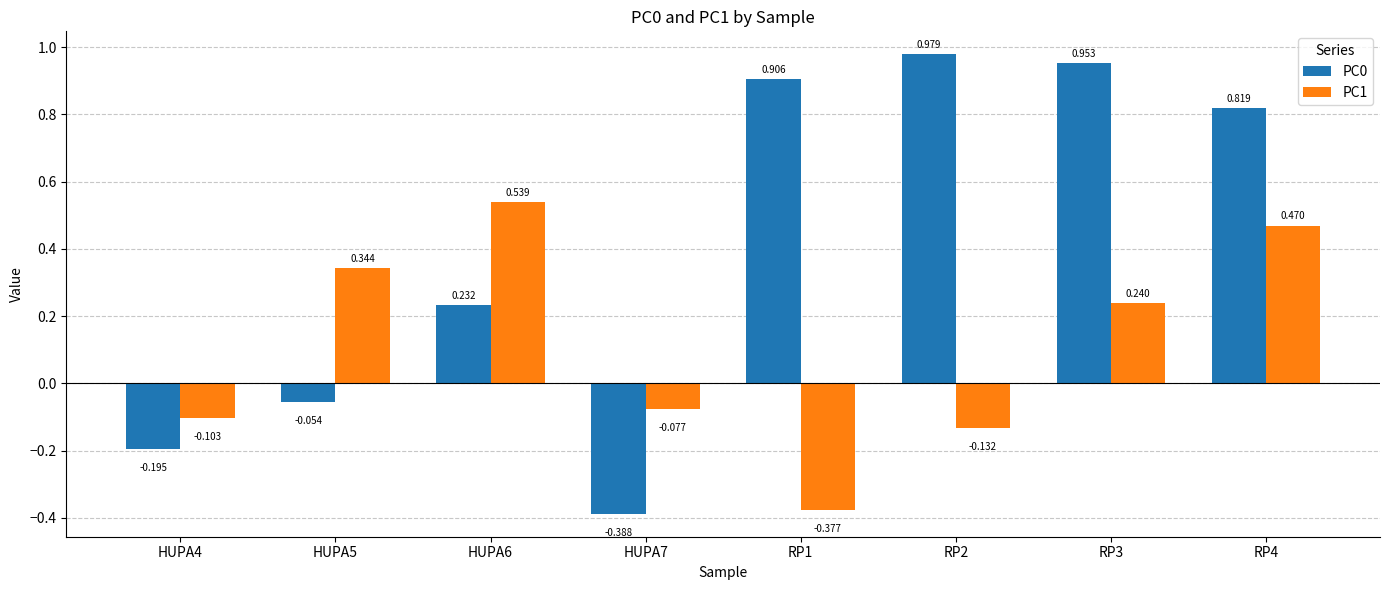

Where does the PC0 series first go above 0?

HUPA6